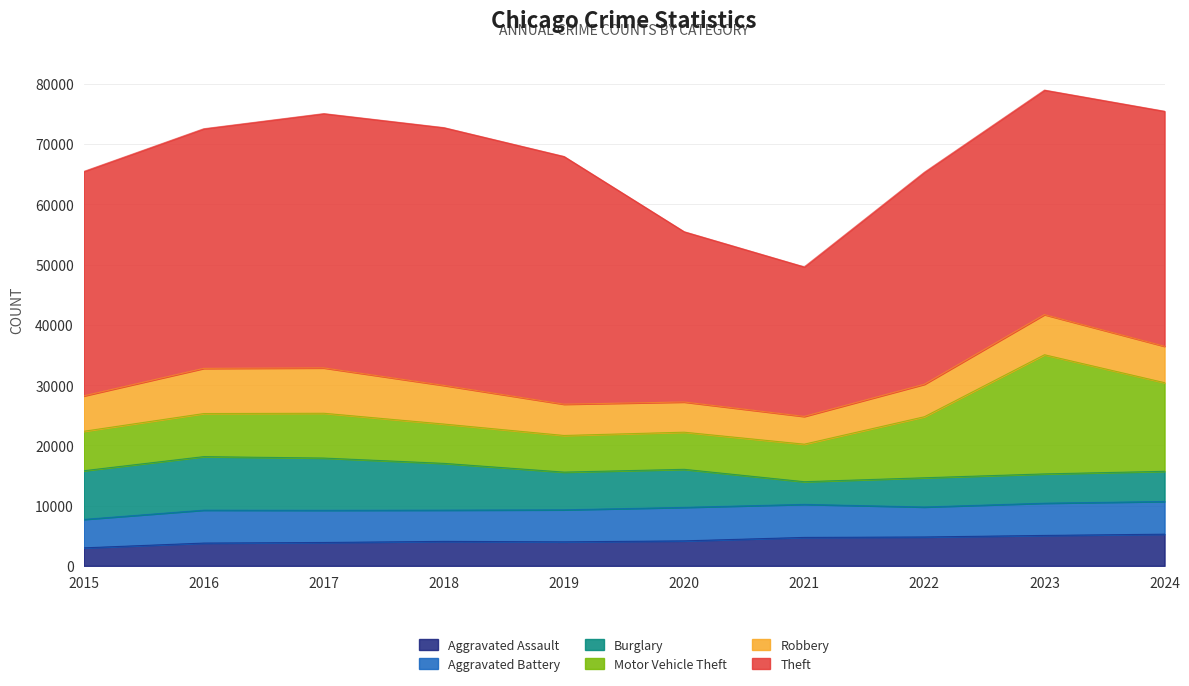

What is the sum of all Aggravated Battery values?

52818